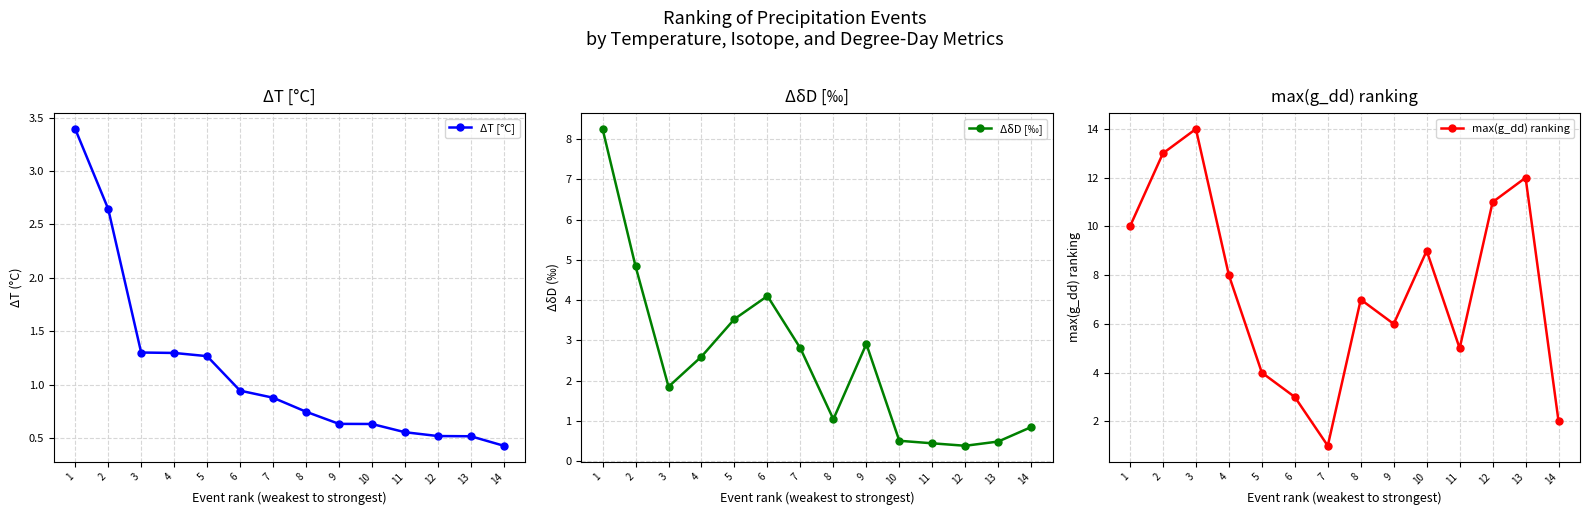

Between 1 and 12, which series saw the biggest shift?

ΔδD [‰]